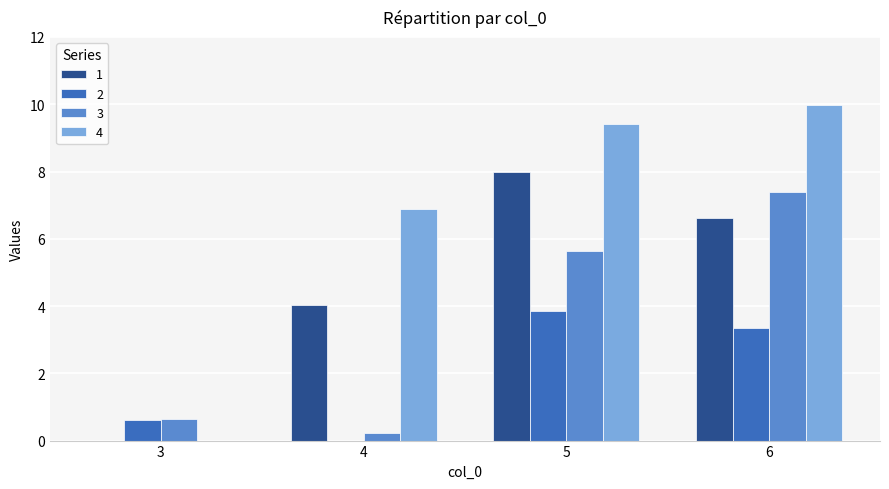

What is the sum of the 2 values at 3 and 5?

4.5